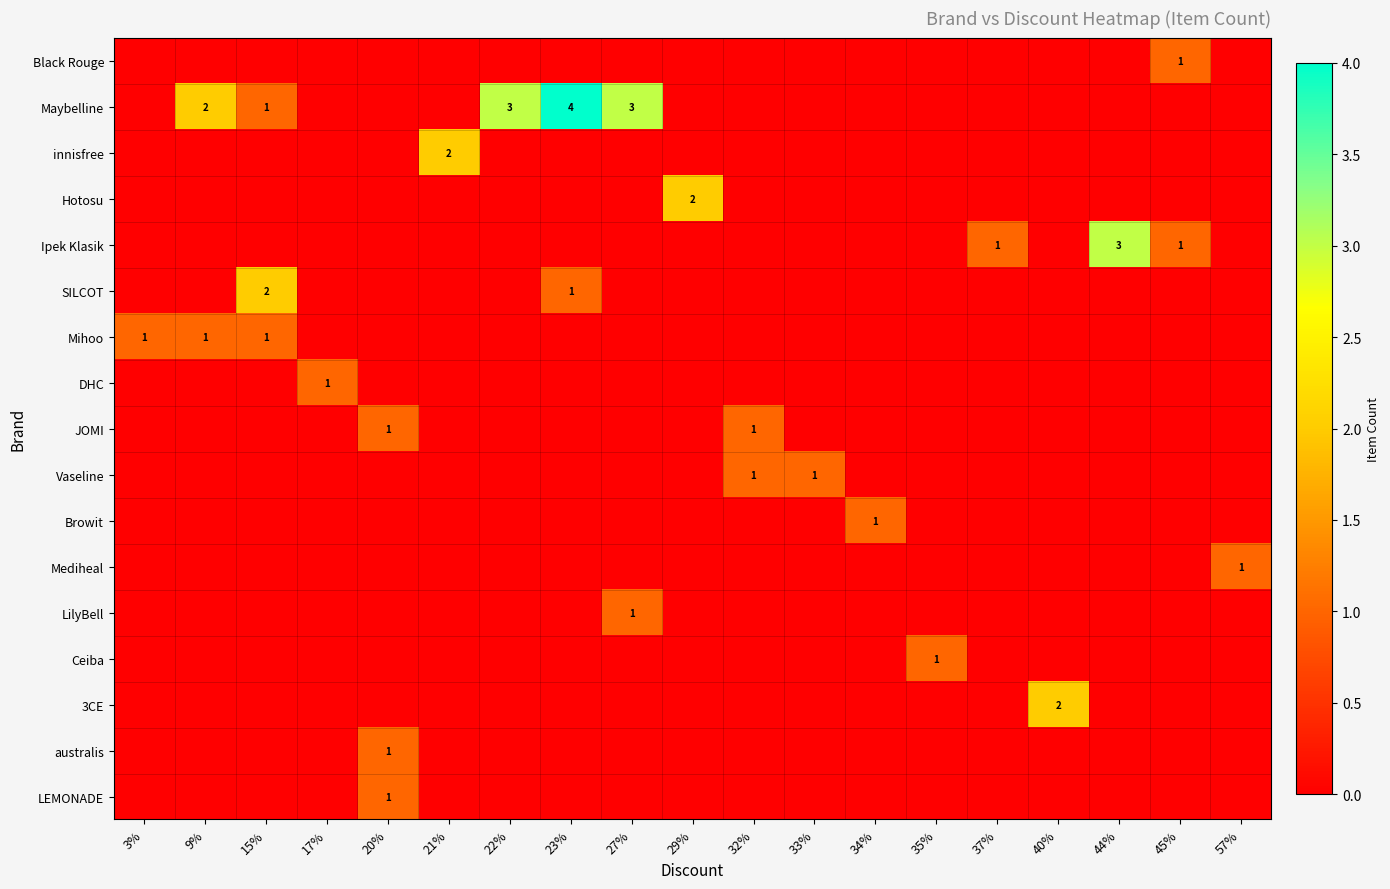

At which category does the chart reach its peak across all series?

23%